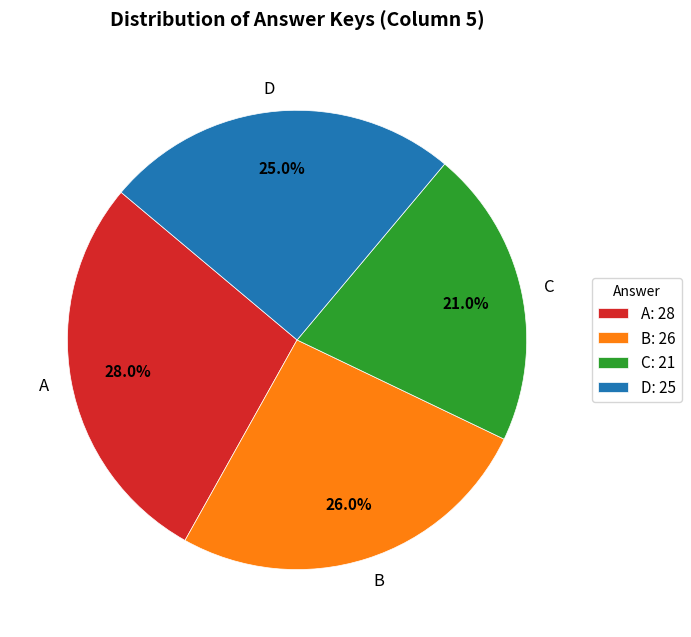

What is the ratio of the value at D to the value at C?

1.2